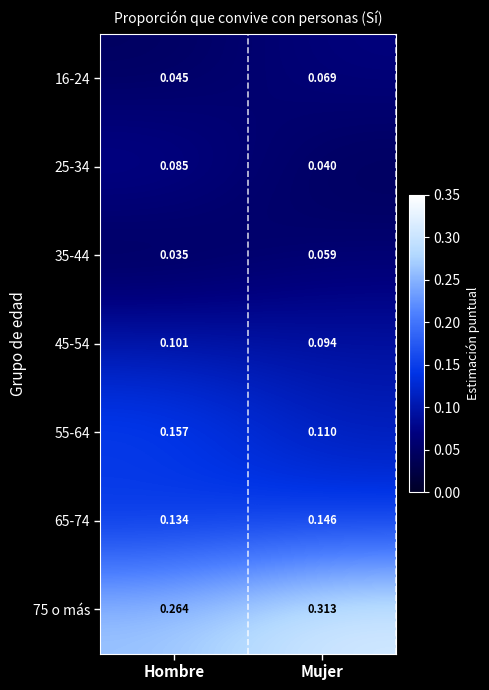

At which category is the sum across all series the highest?

Mujer